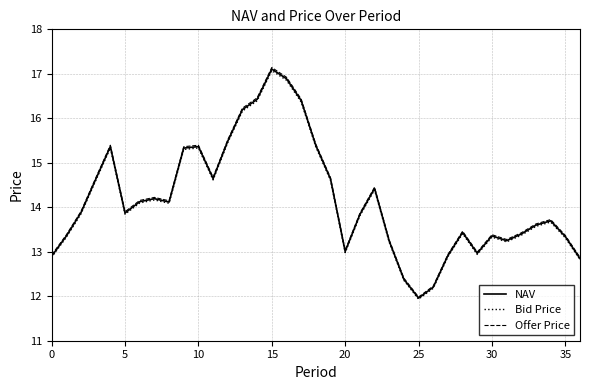

Which series has the widest spread of values?

Offer Price